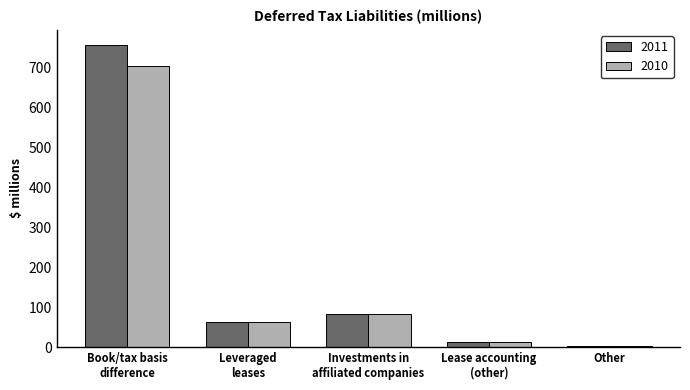

What is the maximum value shown in the chart?

756.2